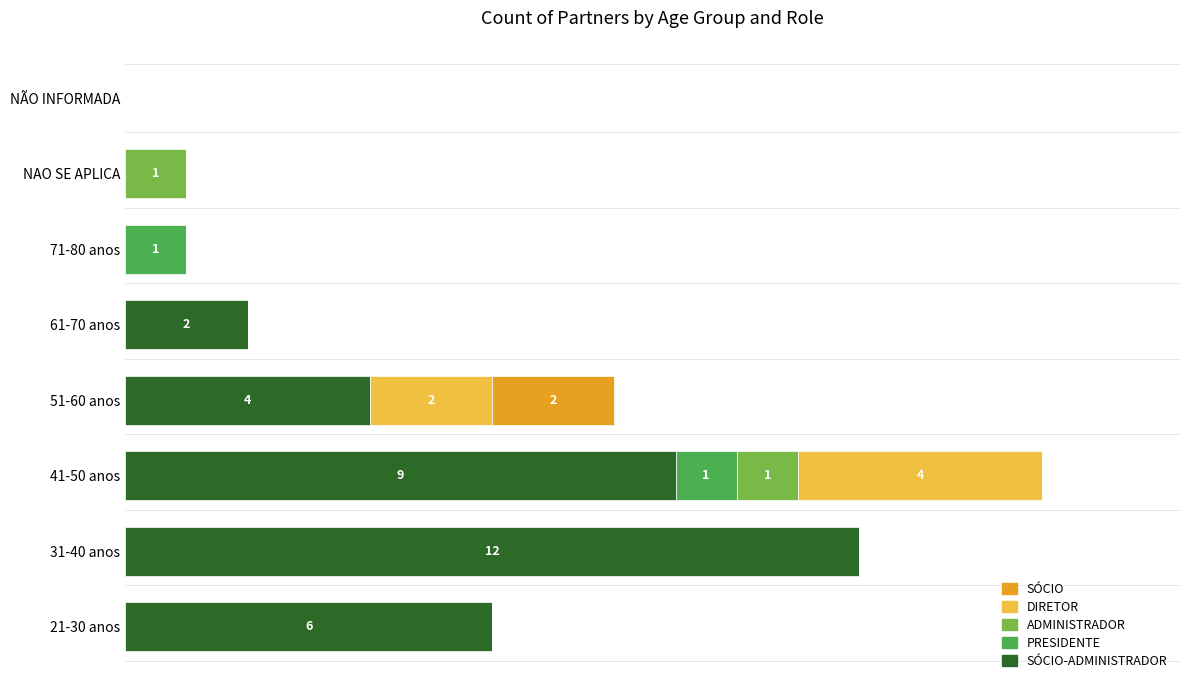

What are all the series names shown in the legend?

SÓCIO, DIRETOR, ADMINISTRADOR, PRESIDENTE, SÓCIO-ADMINISTRADOR